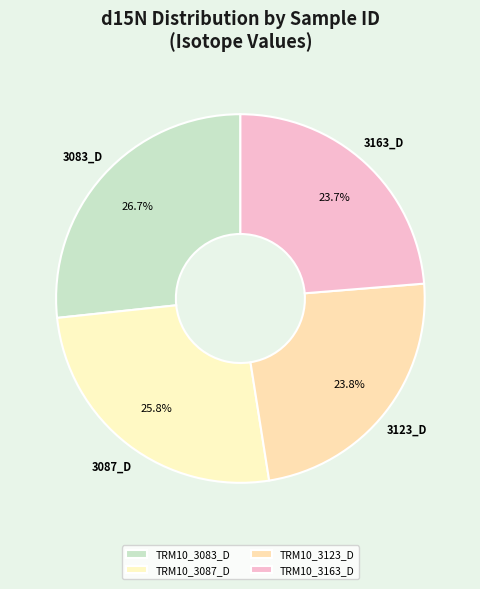

Is it true that TRM10_3083_D is 13% of the pie?

False